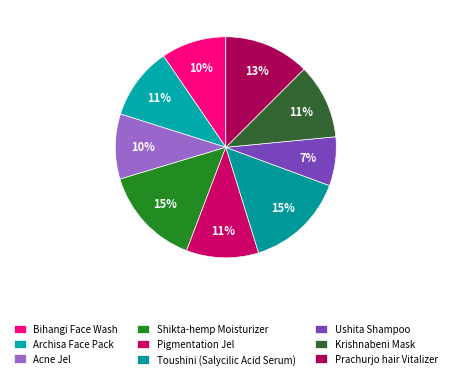

The Bihangi Face Wash slice represents 2% of the pie. True or false?

False